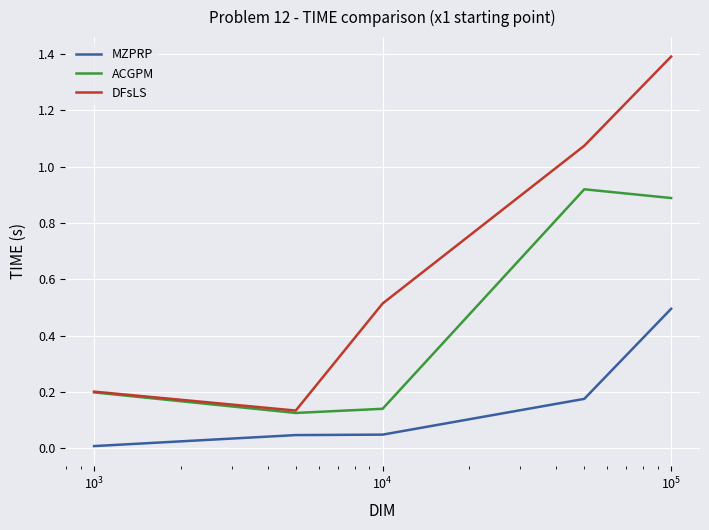

List the series in order of their overall mean, lowest first.

MZPRP, ACGPM, DFsLS